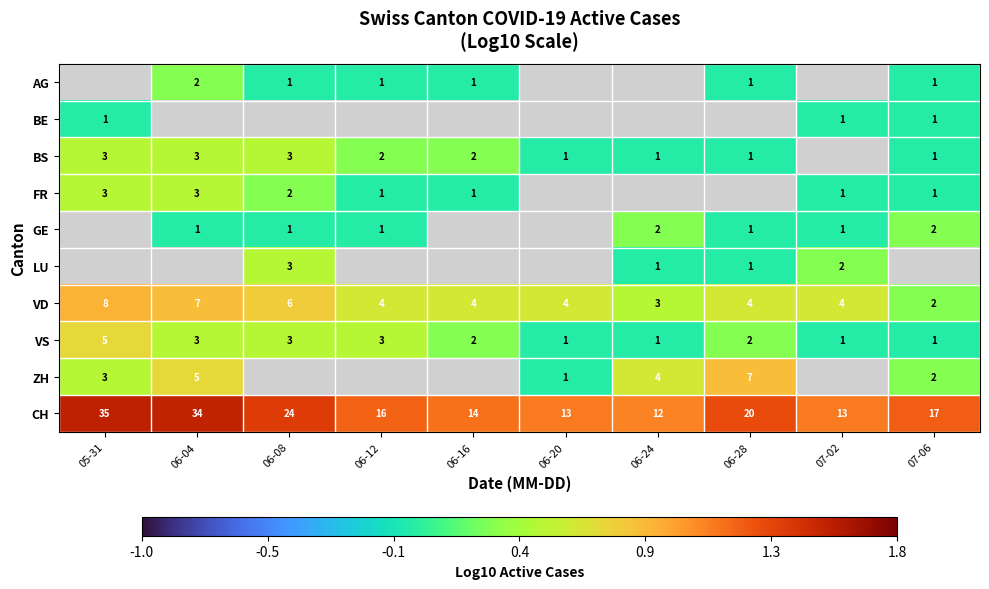

How many values in the VD series are below 4?

2